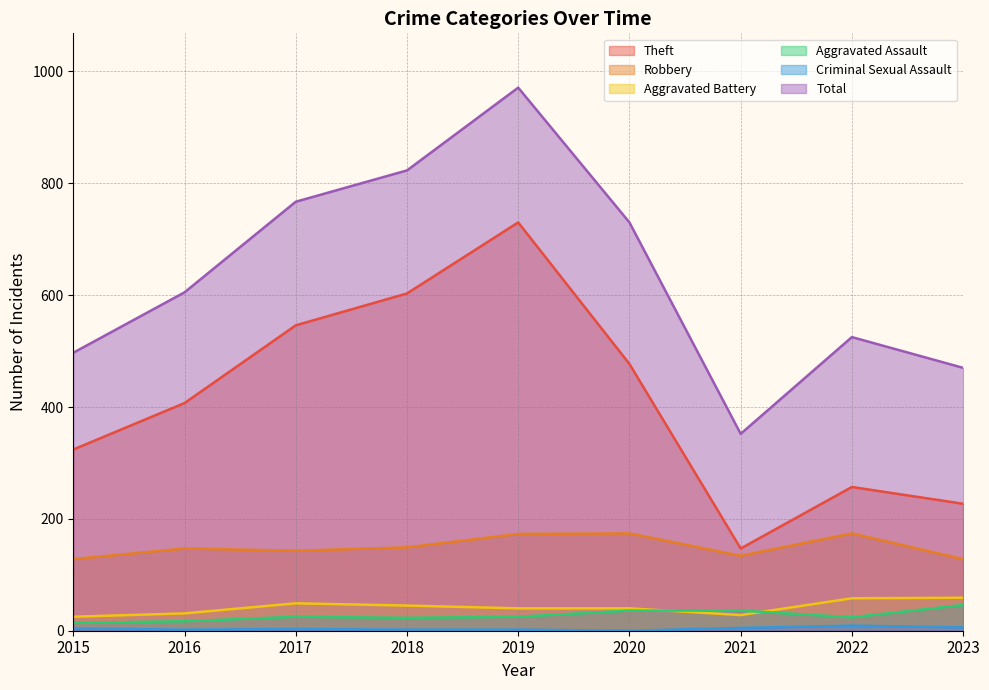

What are all the series names shown in the legend?

Robbery, Theft, Aggravated Battery, Aggravated Assault, Criminal Sexual Assault, Total